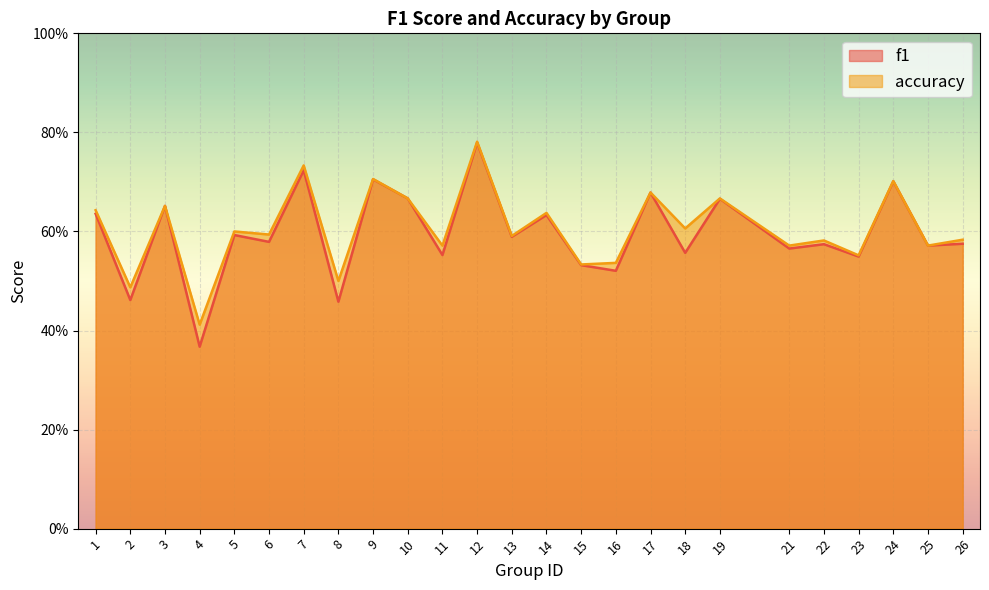

What are all the series names shown in the legend?

f1, accuracy